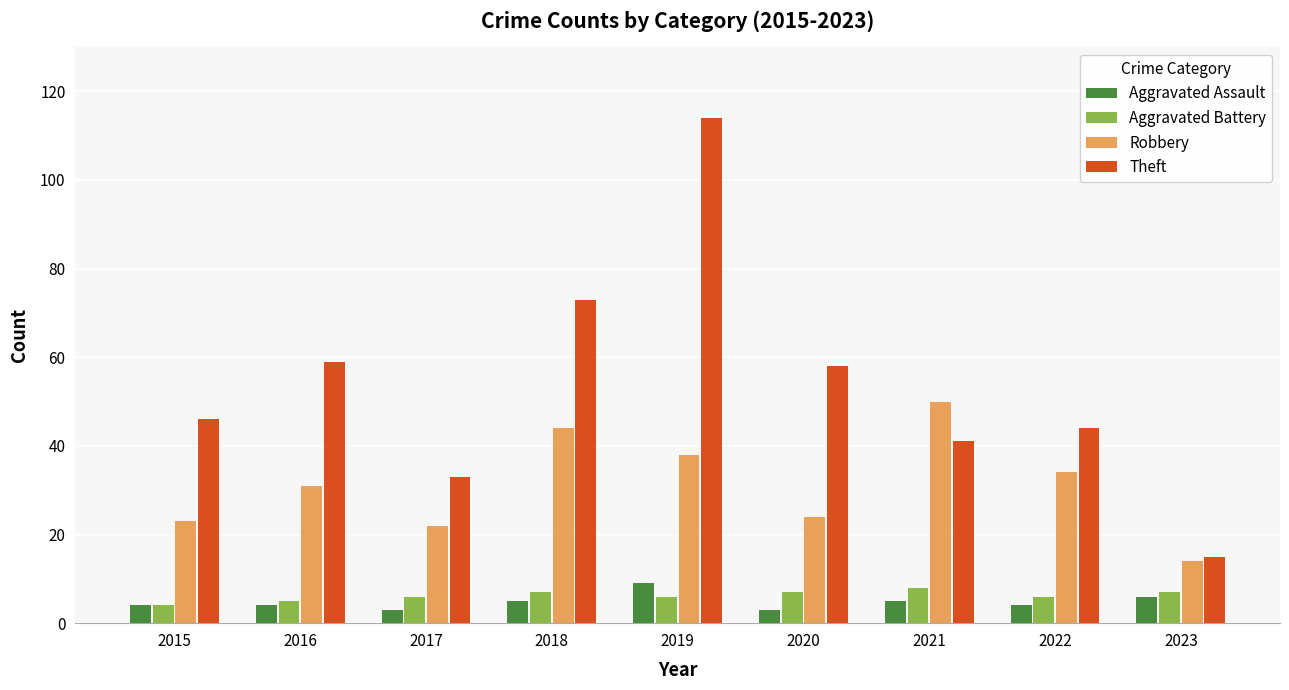

How many groups of bars are there?

9